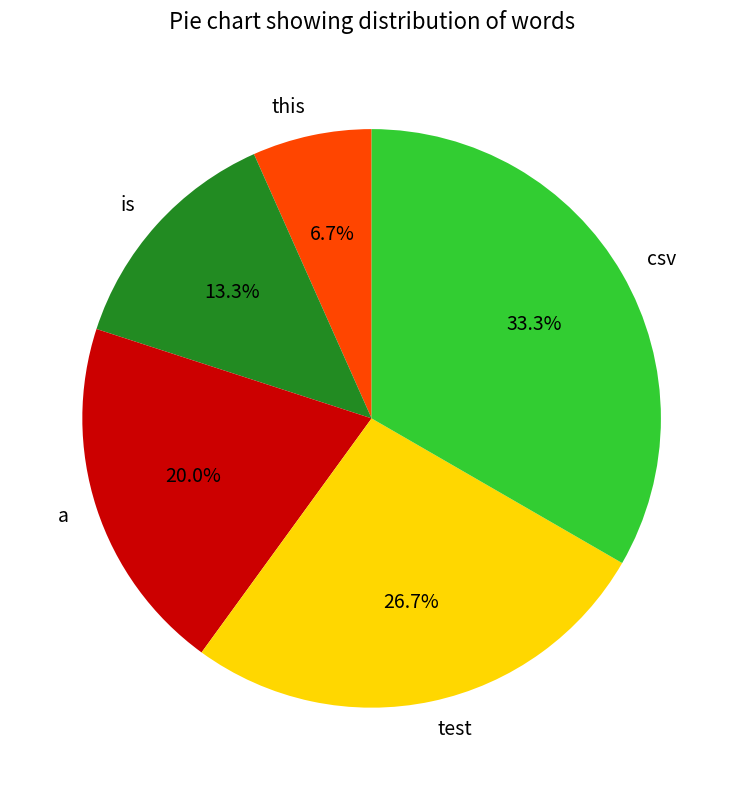

What is the smallest slice in the pie chart?

this